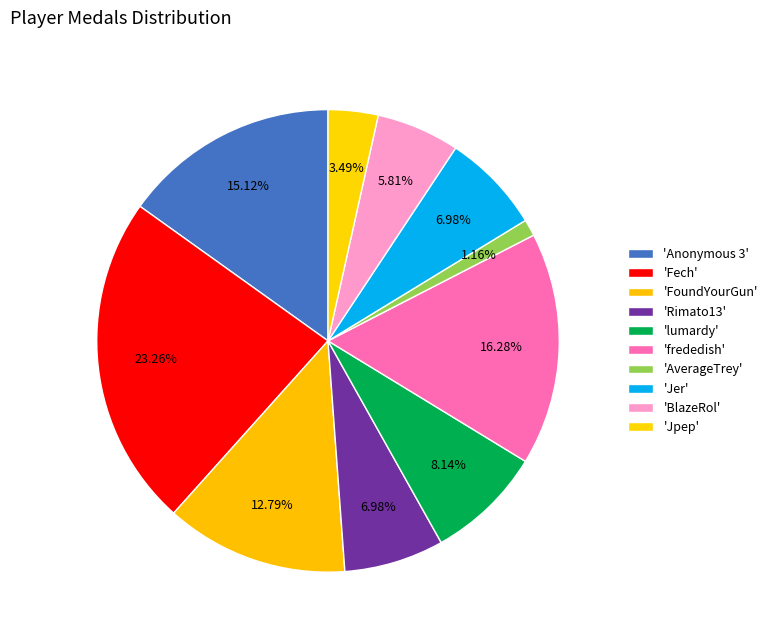

How many slices are in this pie chart?

10